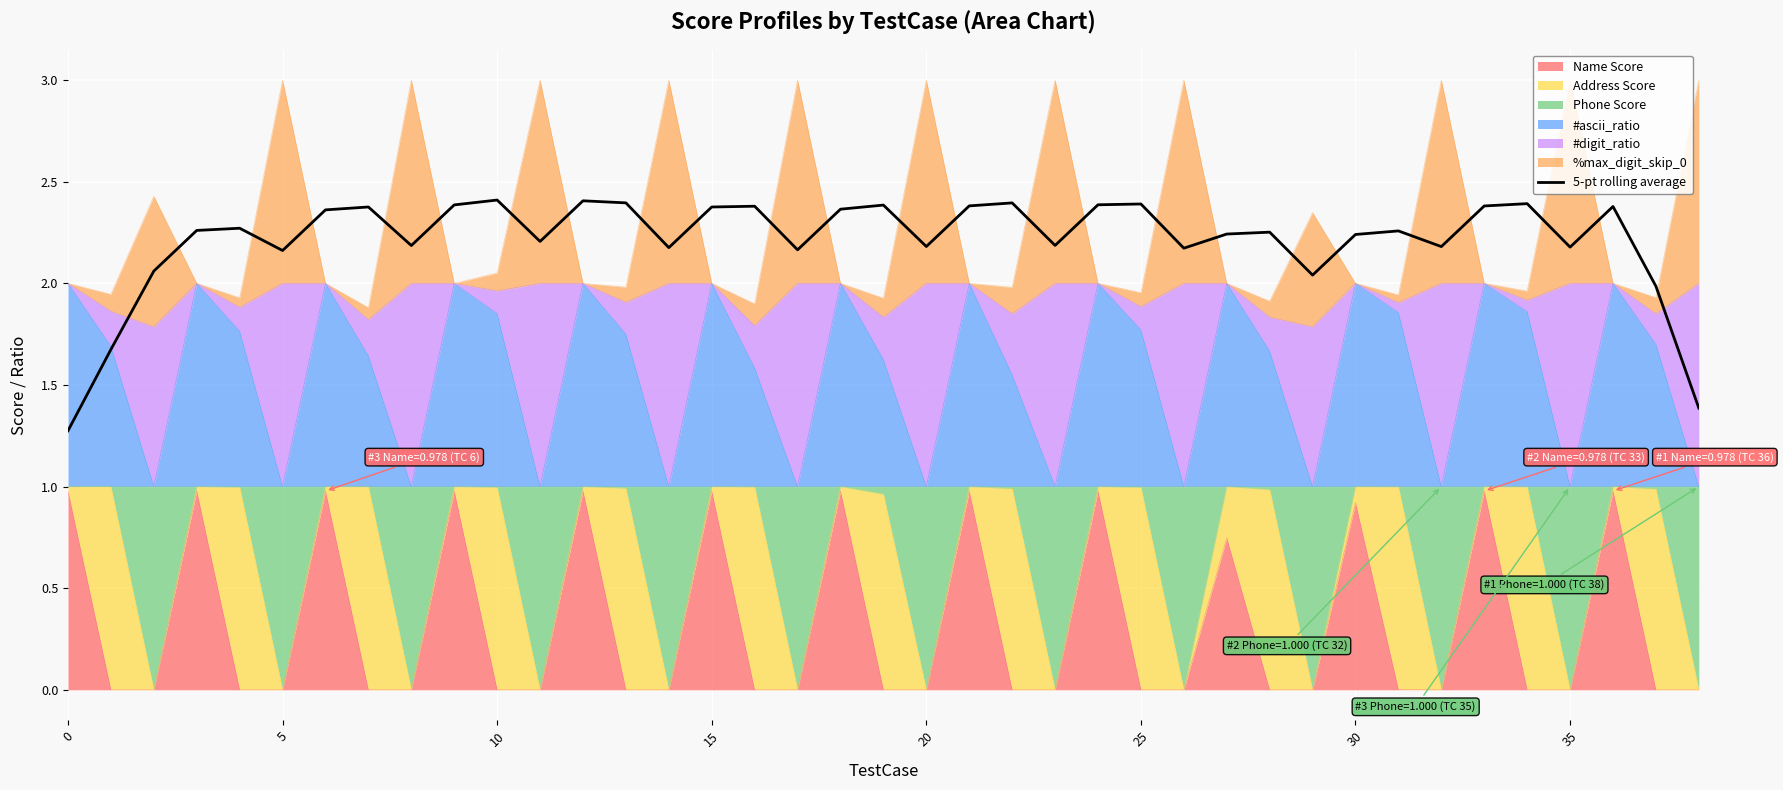

Which has a higher value, 15 or 37?

15